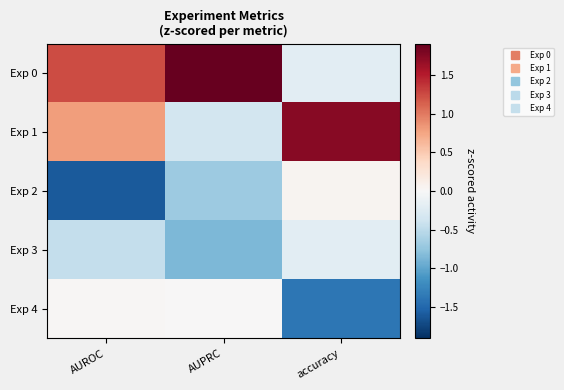

Which series changed the most between AUROC and AUPRC?

Exp 1